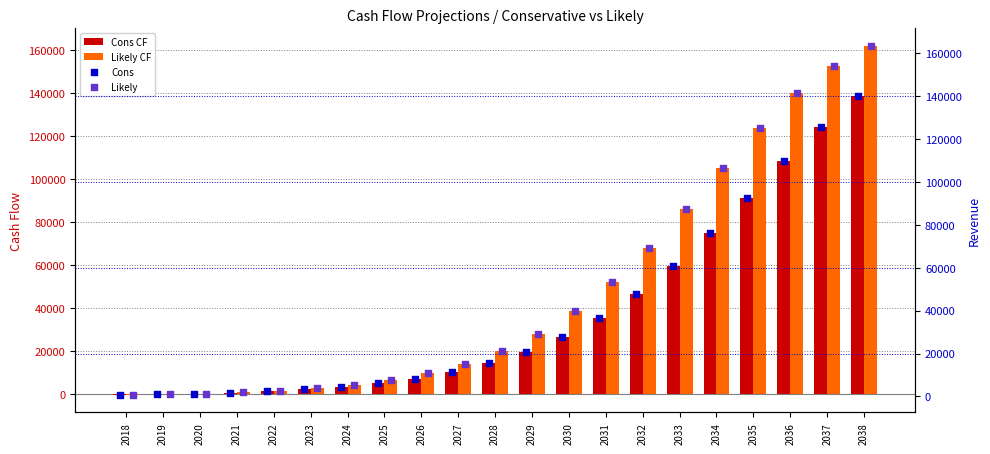

Is the value of Likely CF at 2019 greater than the value of Cons CF at 2032?

No